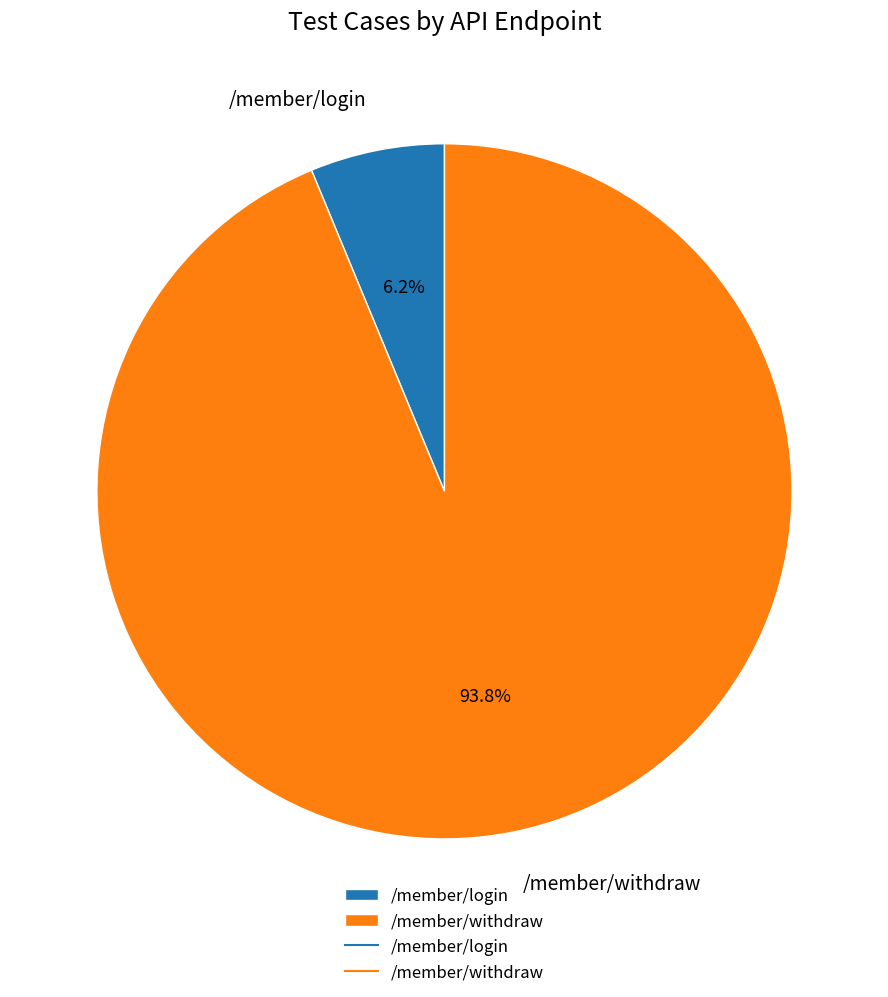

Does any single category account for the majority?

Yes